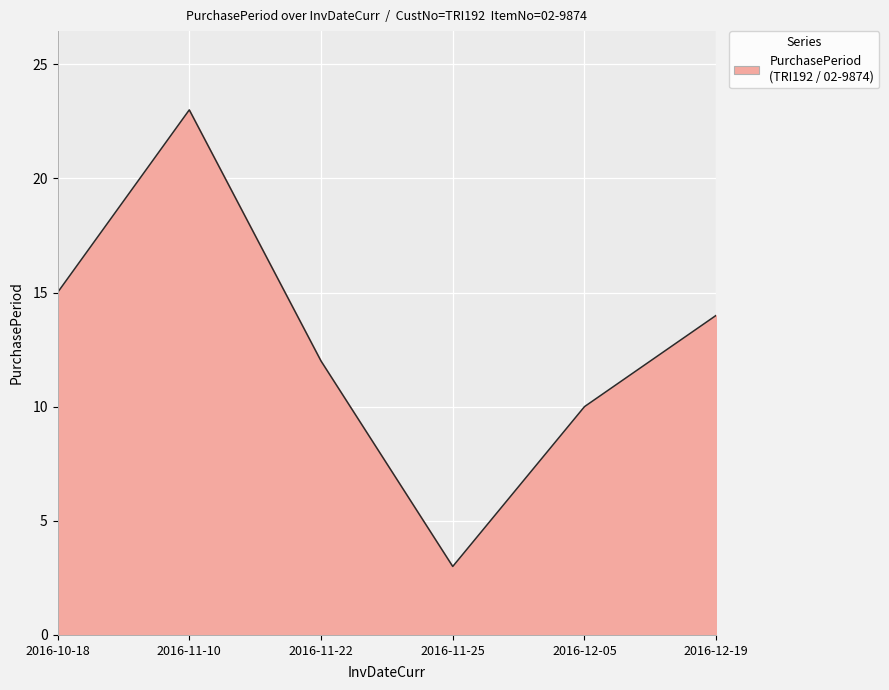

Which category has the lowest value across all series?

2016-11-25